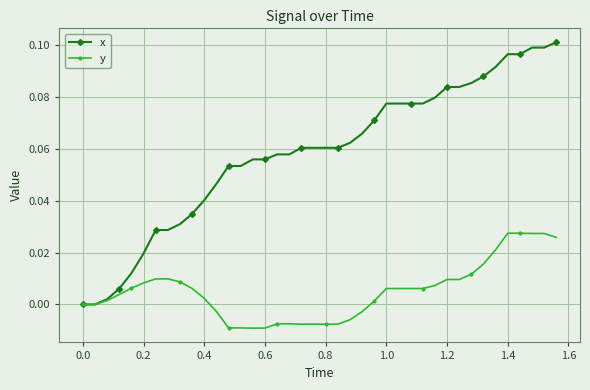

Which series has the largest total across all categories?

x